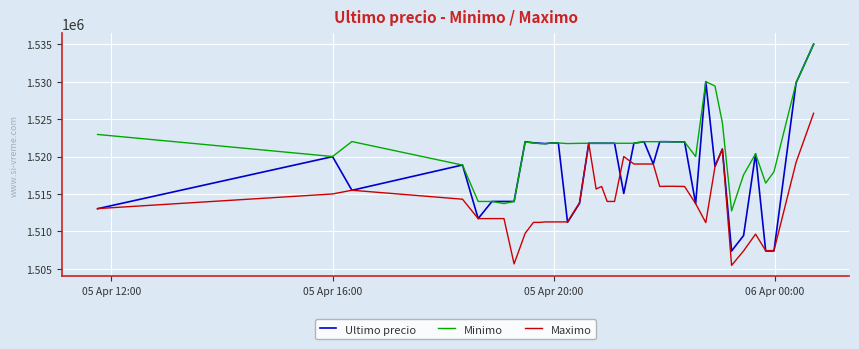

How many values in the Maximo series are below 1514000?

20